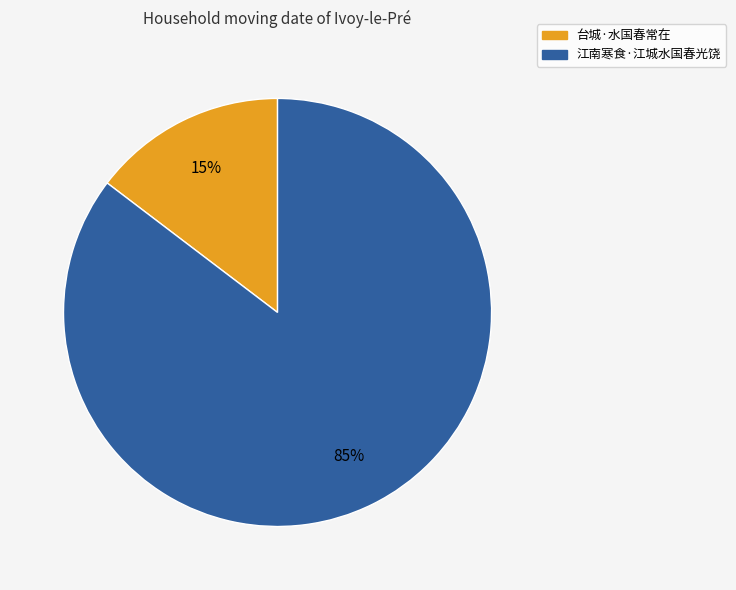

Which slice is the largest?

江南寒食·江城水国春光饶